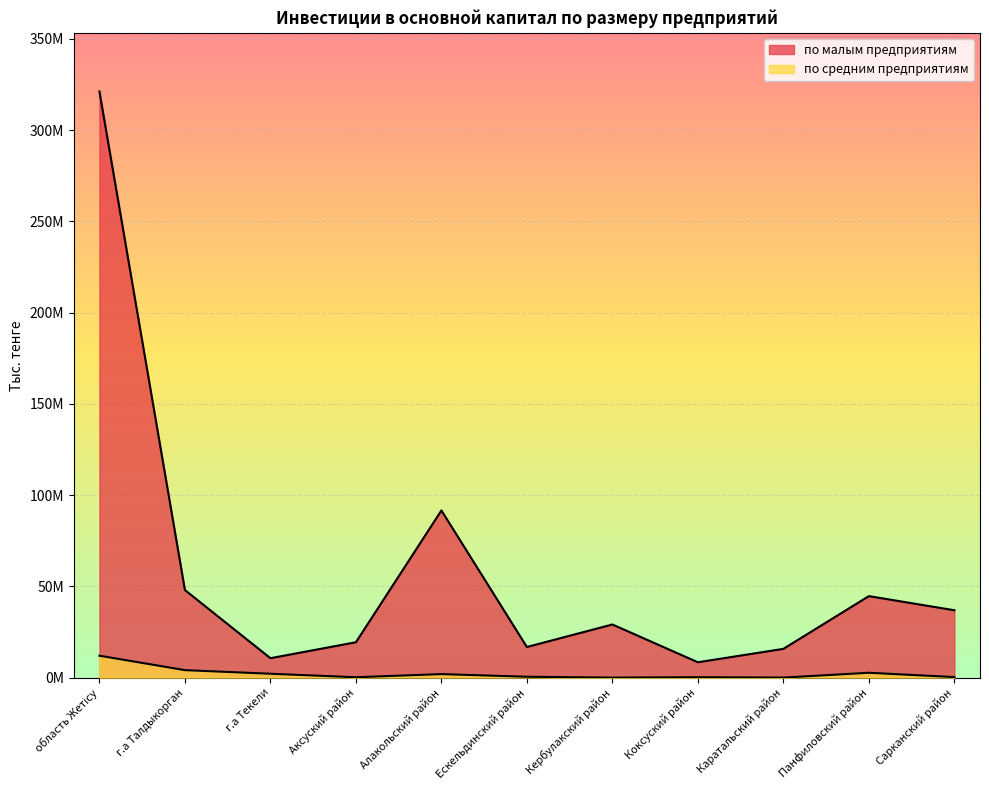

What is the minimum value shown in the chart?

500